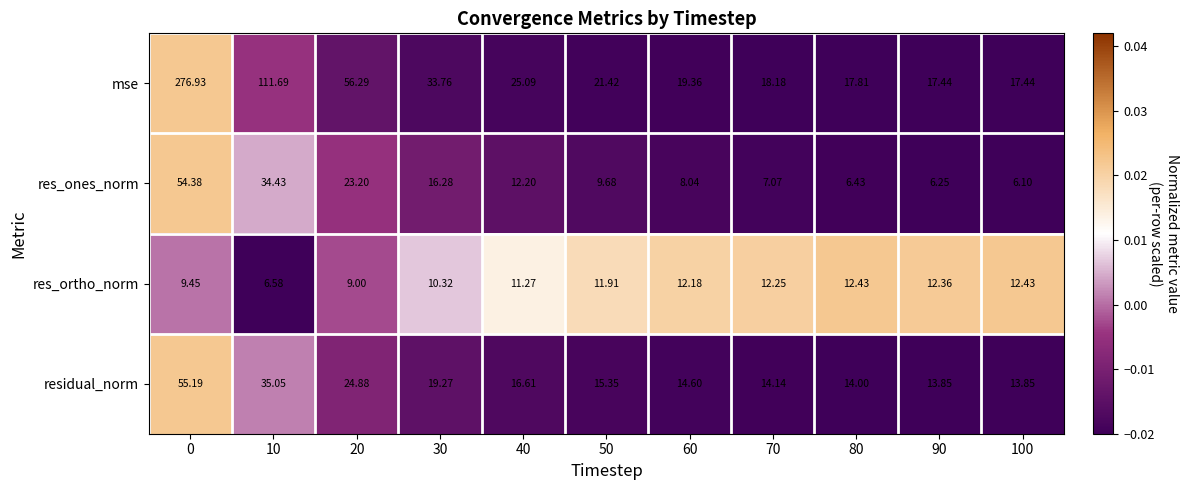

List the series in order of their peak value, highest first.

mse, residual_norm, res_ones_norm, res_ortho_norm